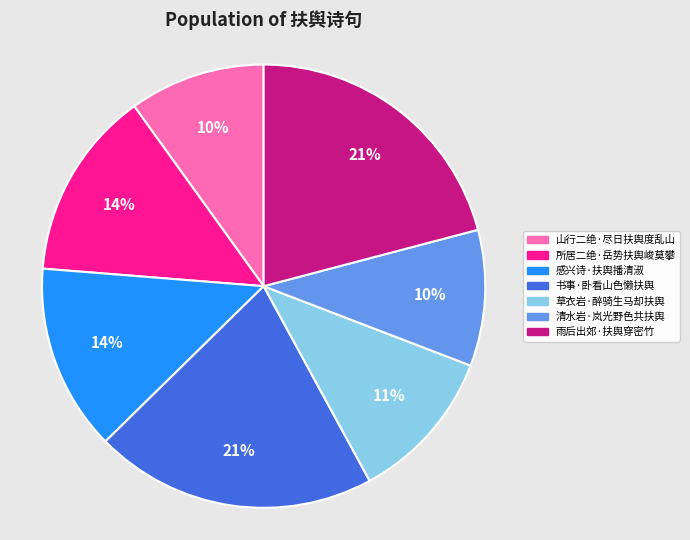

Approximately how many times larger is the value at 书事·卧看山色懒扶舆 compared to 感兴诗·扶舆播清淑?

1.5